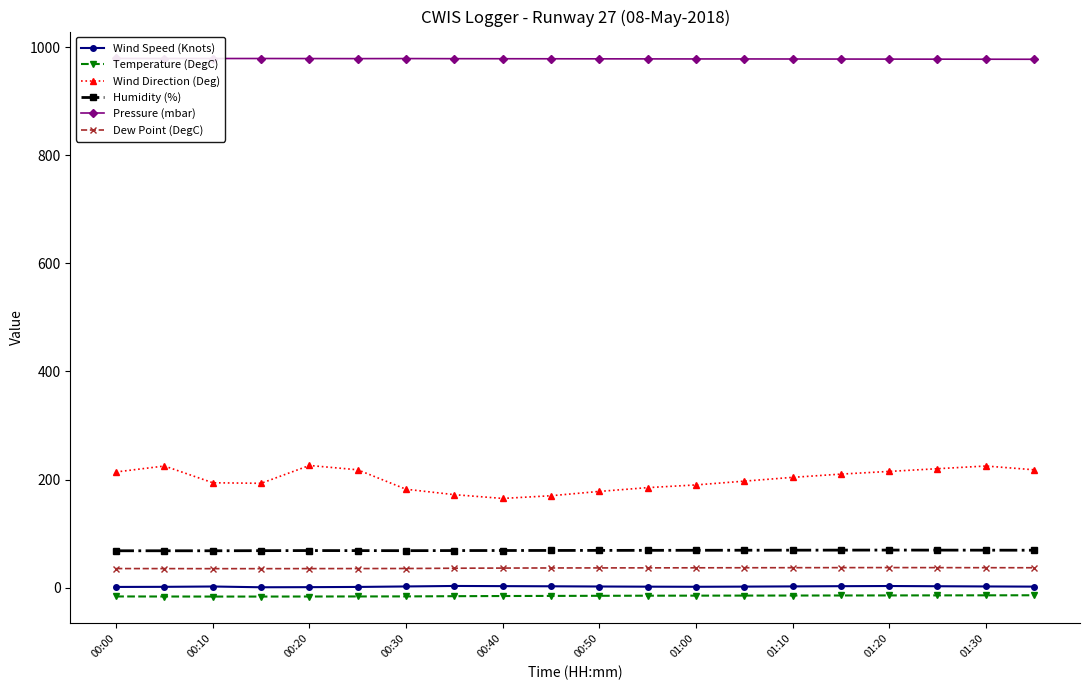

How many distinct data groups are displayed?

6